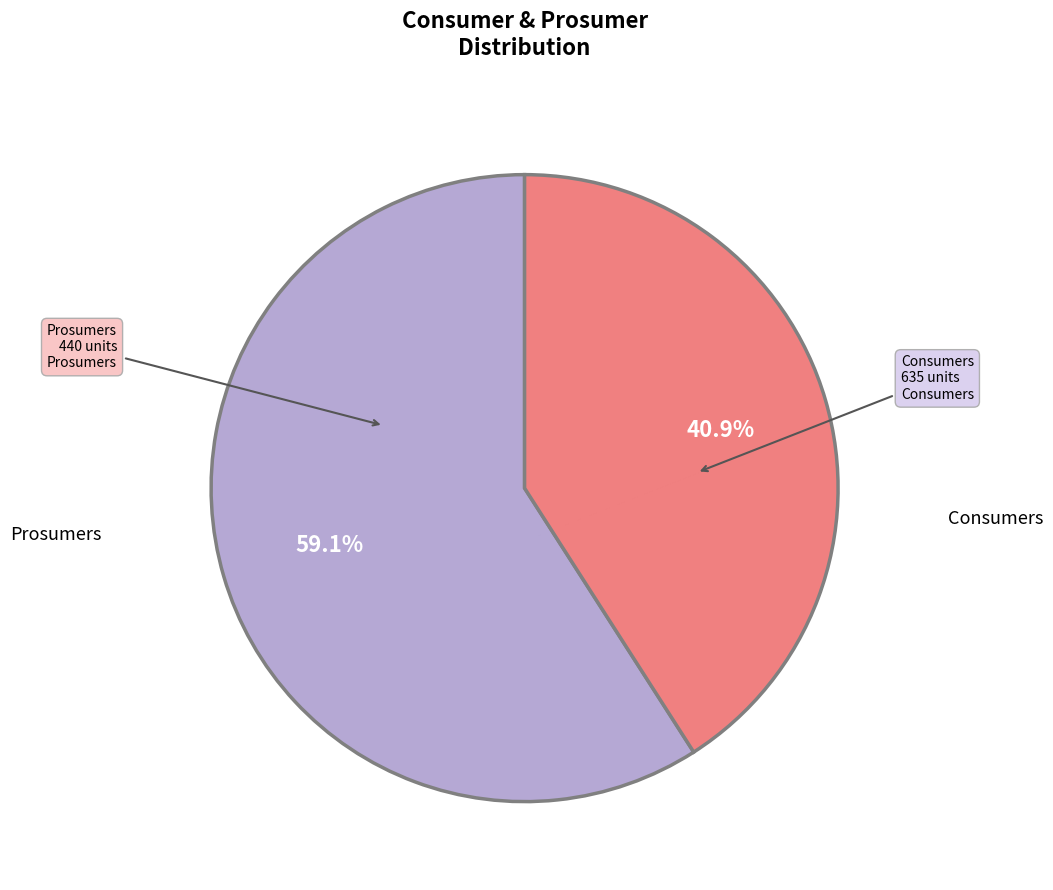

To the nearest percent, what is the combined percentage of Consumers and Prosumers?

100%